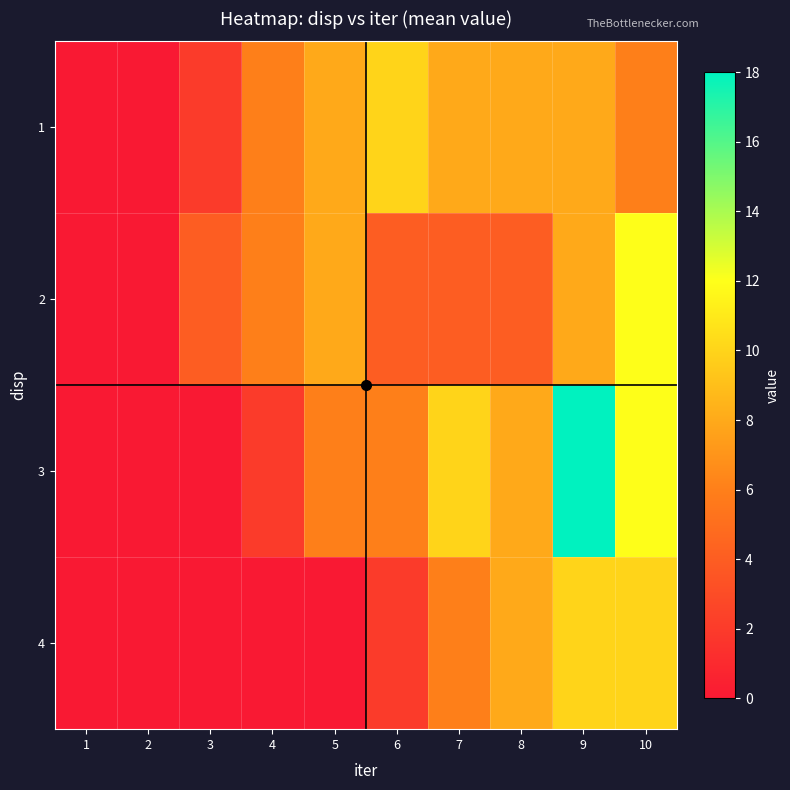

Between 5 and 6, which is larger?

6